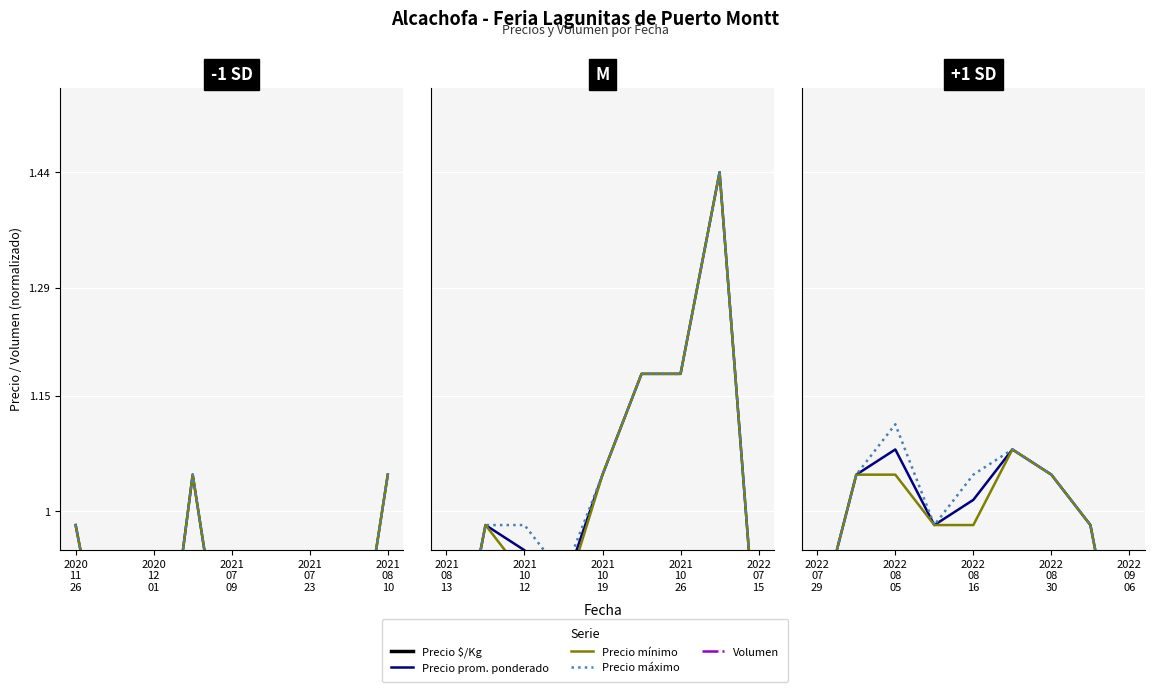

List the series in order of their peak value, highest first.

Precio prom. ponderado, Precio mínimo, Precio máximo, Precio $/Kg, Volumen